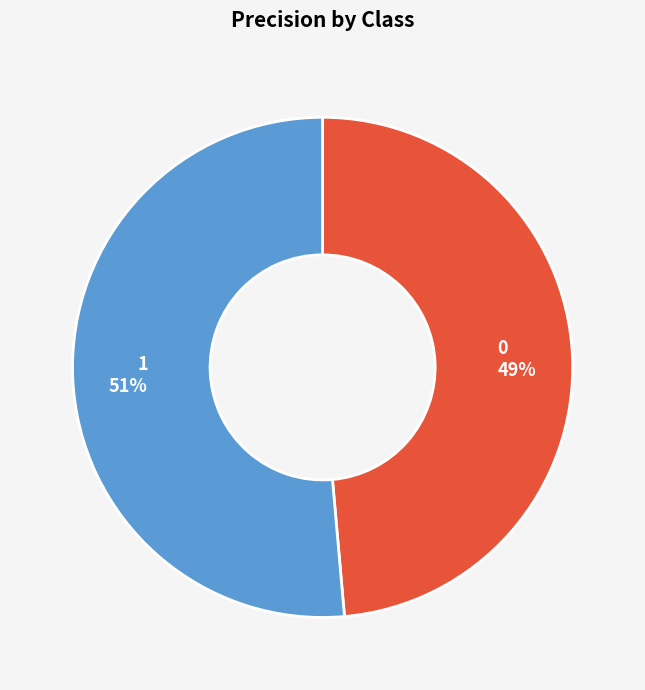

Is 1 the majority of the pie?

Yes